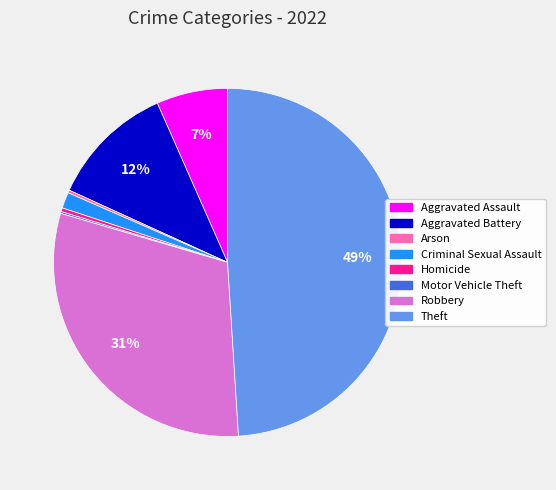

To the nearest percent, what is the average slice percentage?

12%